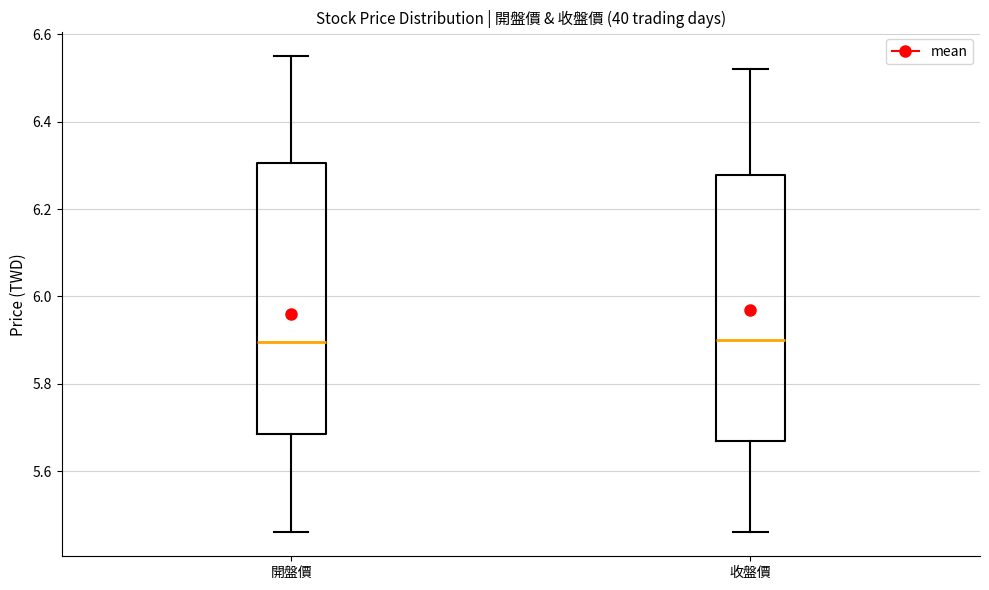

Reading left to right, transcribe this box plot: for each box, give where its median line is, the range the box spans, and where its two whiskers end, as read against the y-axis. The values are not printed on the chart, so give them approximately, as read against the axis.

開盤價: median 5.90, box 5.68 to 6.30, whiskers 5.46 to 6.56
收盤價: median 5.90, box 5.68 to 6.28, whiskers 5.46 to 6.52